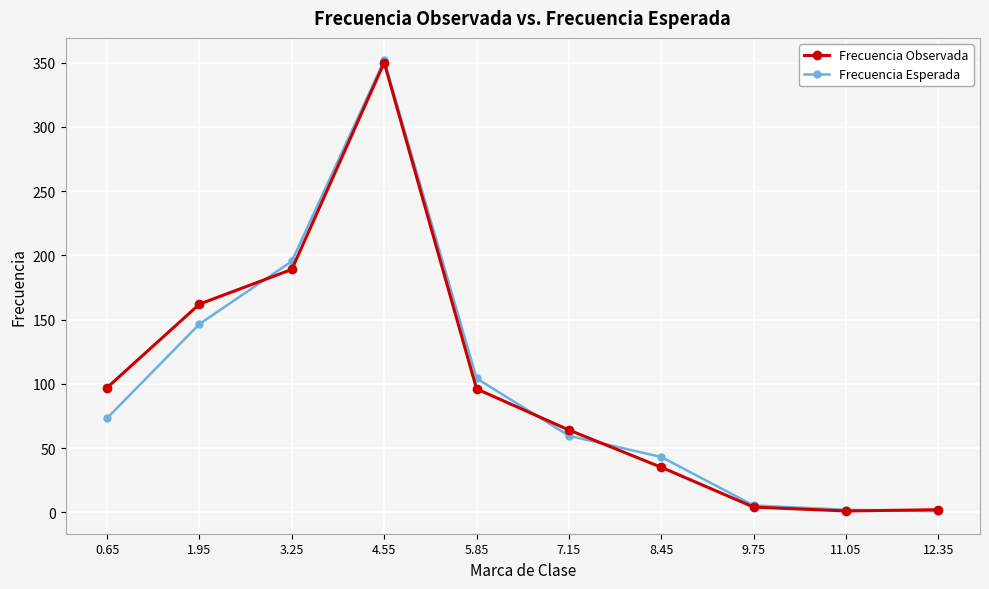

What is the difference between the highest and lowest values at 11.05?

0.9